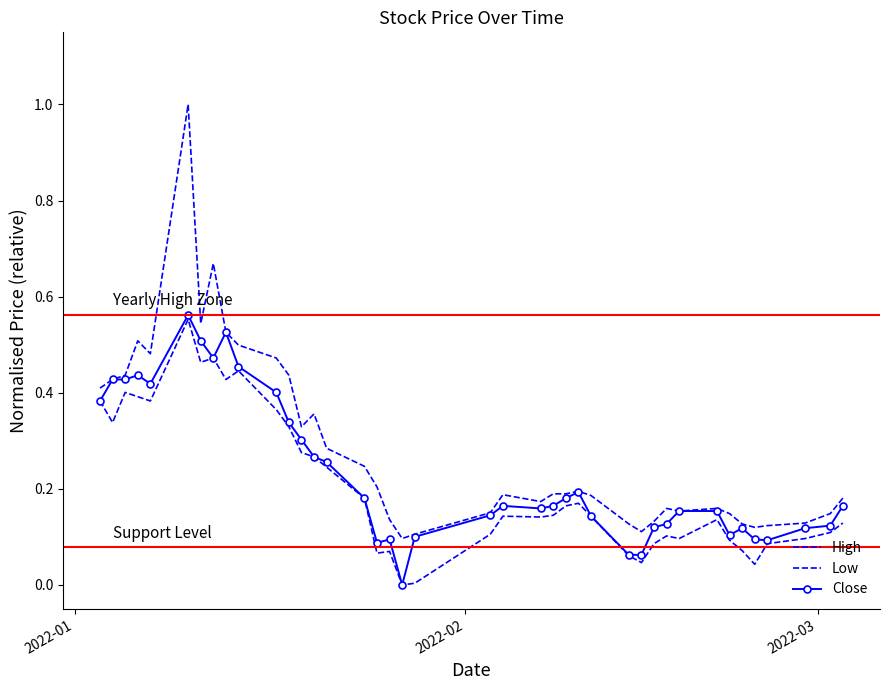

What is the average value of the Close series?

0.2